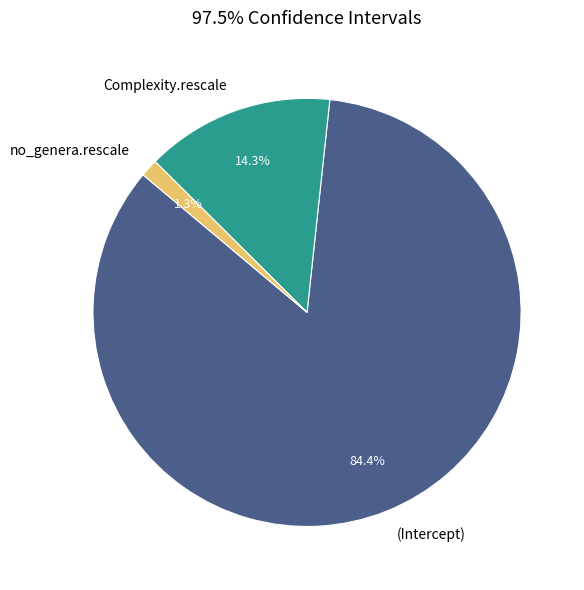

What portion of the pie excludes Complexity.rescale?

85.7%